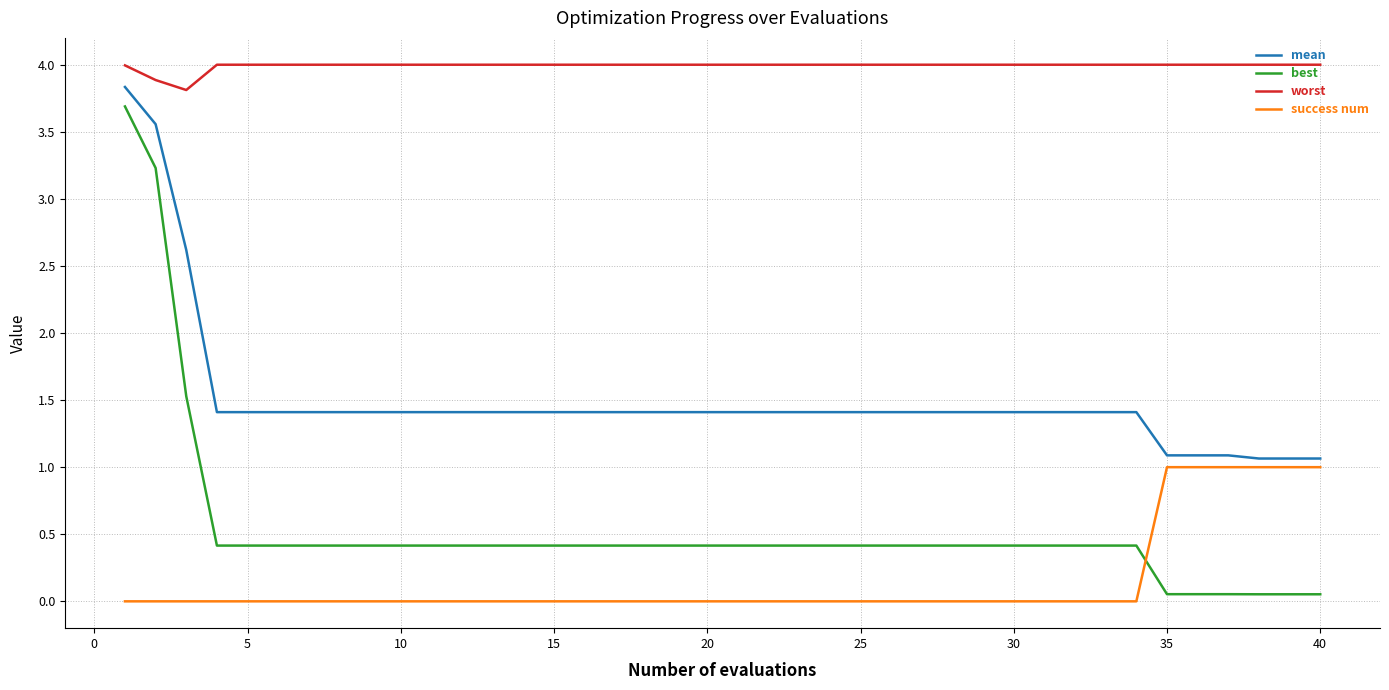

Which series has the widest spread of values?

best